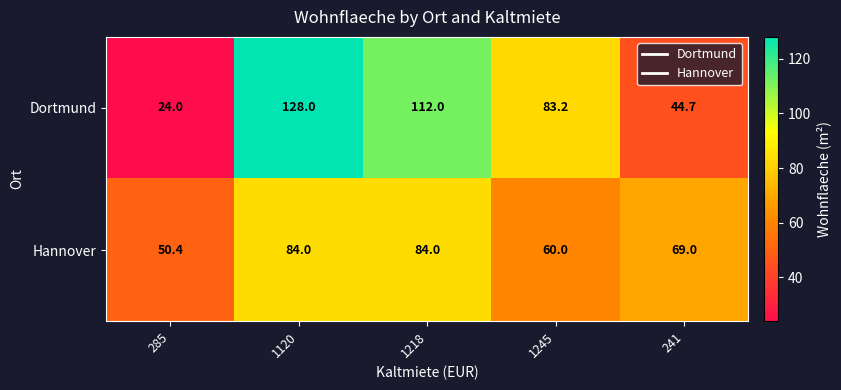

List the series in order of their overall mean, highest first.

Dortmund, Hannover